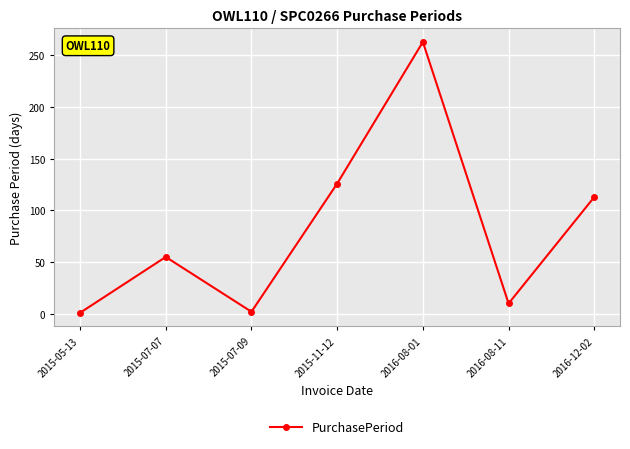

At which category does the data reach its first local peak?

2015-07-07